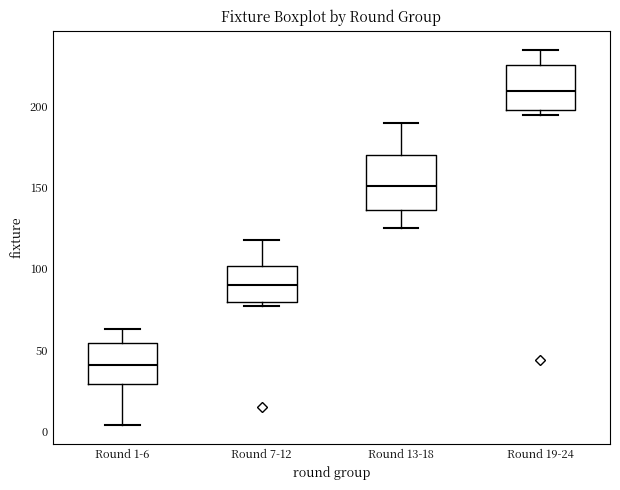

Comparing the boxes themselves (not the whiskers), which one is the tallest?

Round 13-18